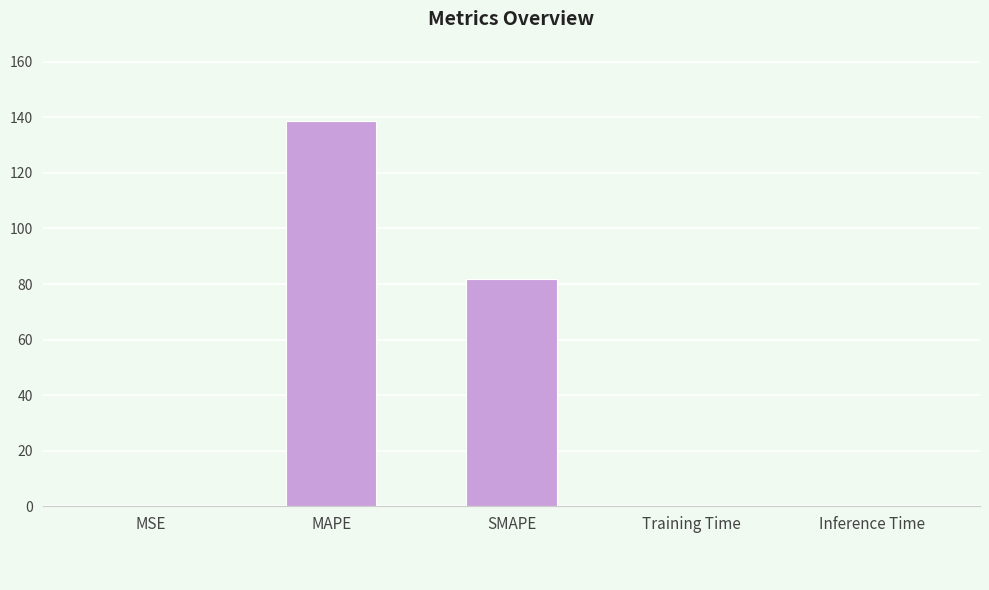

Are the bars horizontal?

No